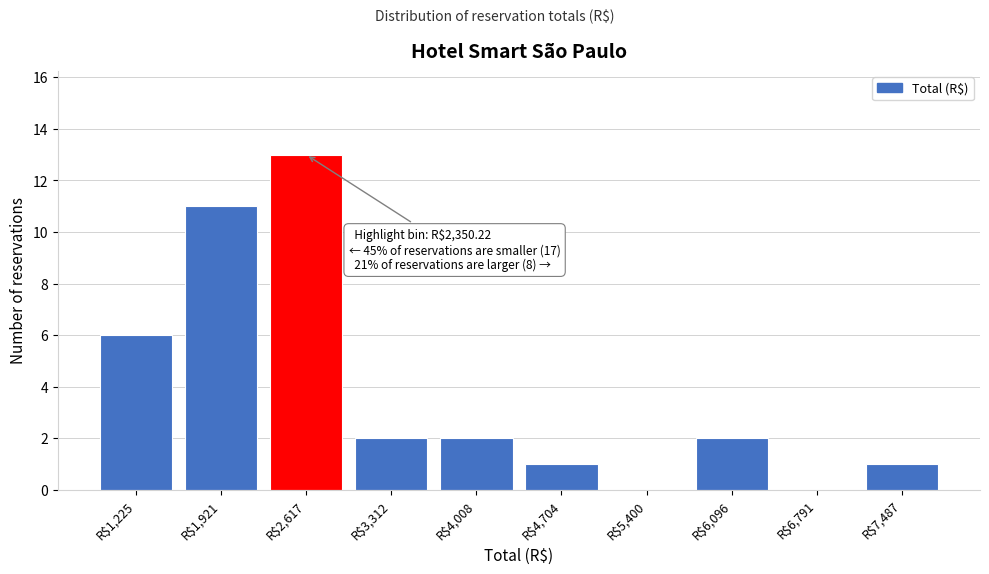

The chart shows a value of 1 at R$6,096. True or false?

False